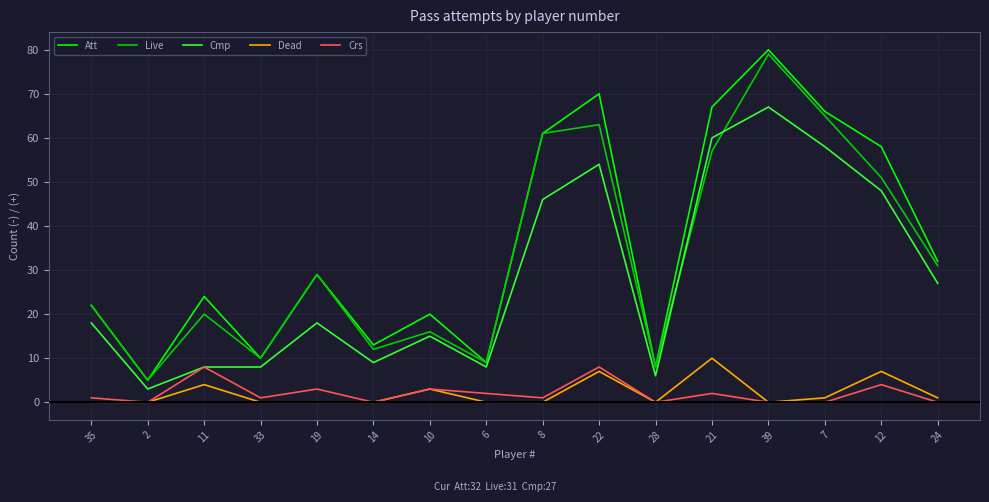

At which label is Att closest to 42?

24